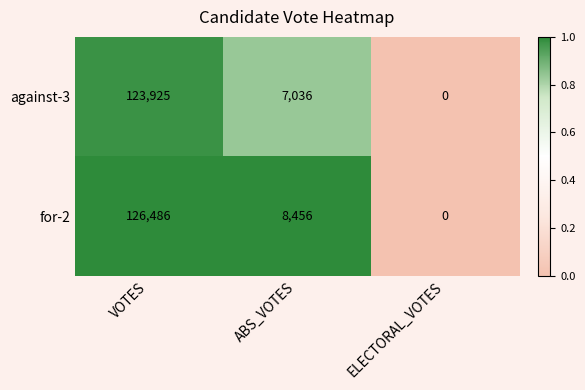

List the series in order of their peak value, lowest first.

against-3, for-2